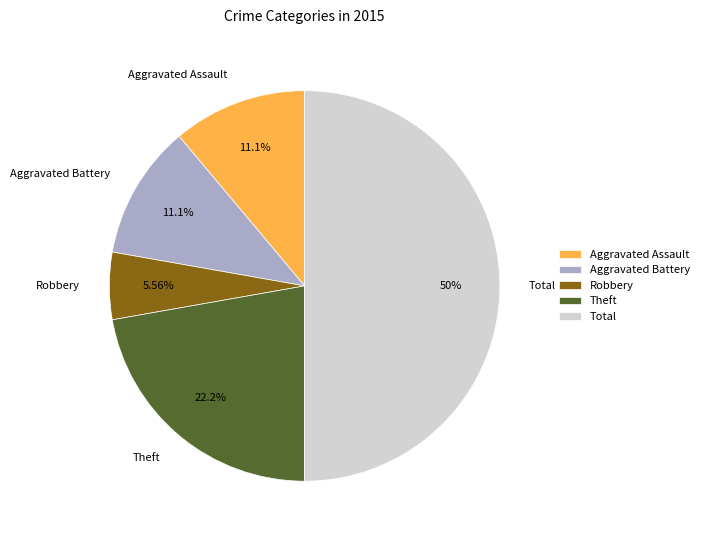

Between Aggravated Assault and Theft, which is larger?

Theft